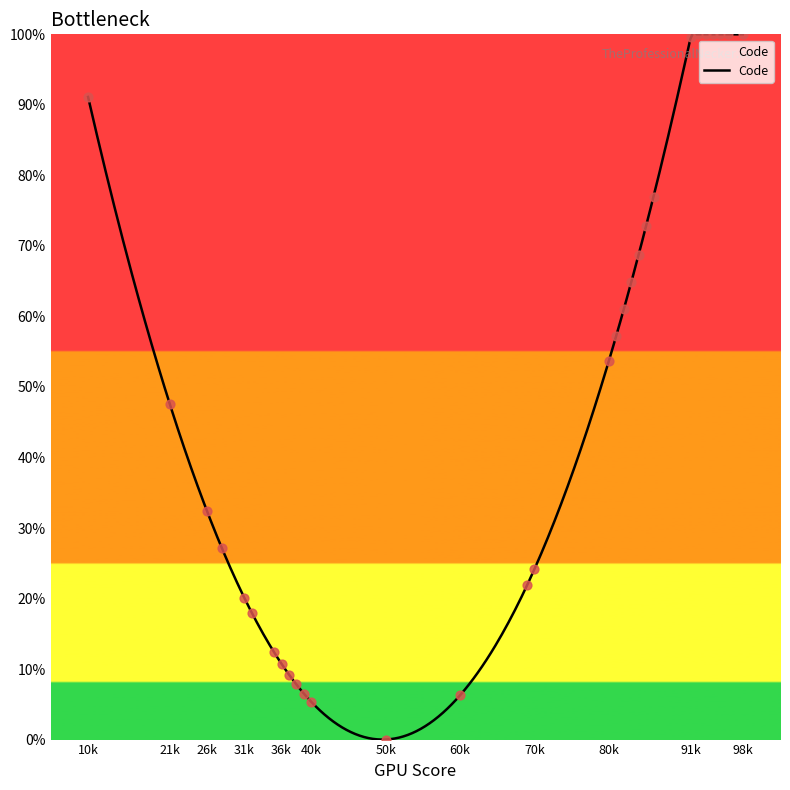

What is the maximum value for Code?

100.0